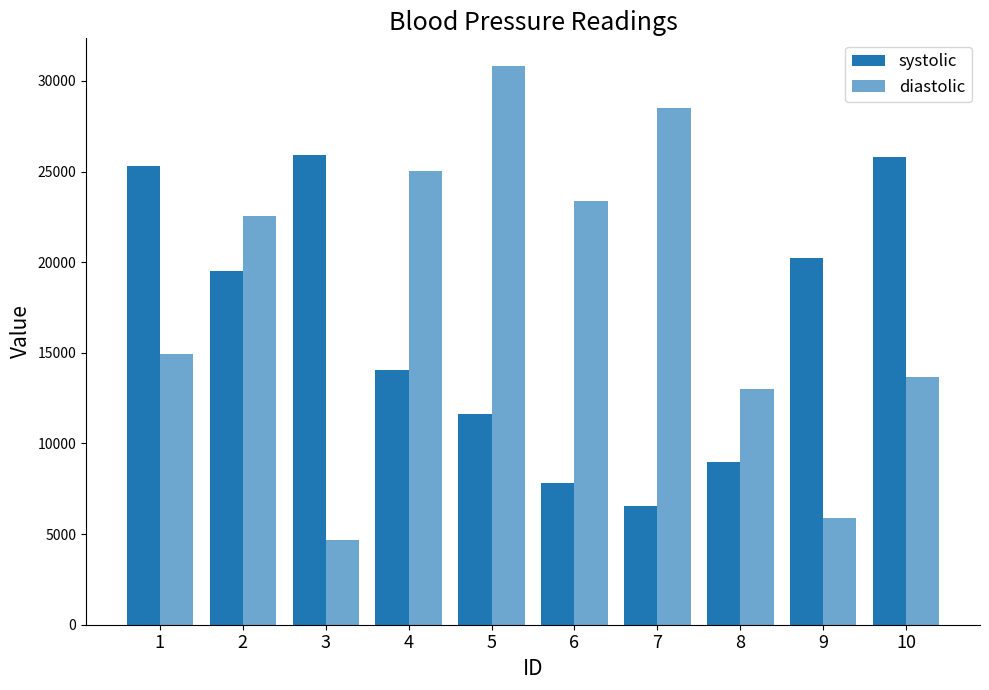

Does the chart contain any negative values?

No